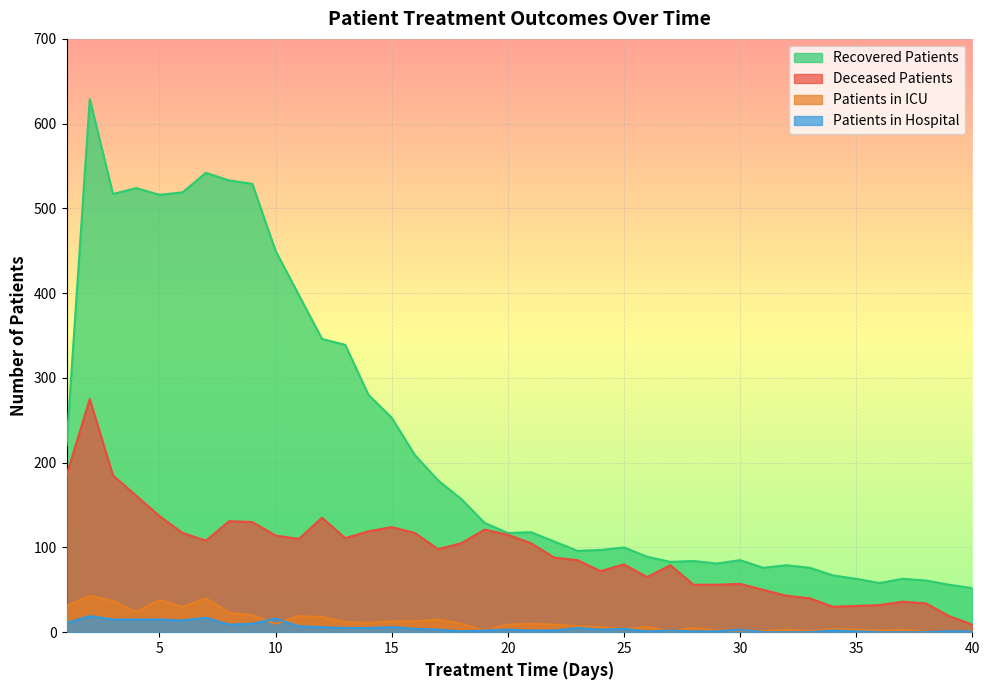

Reading right to left, extract all data points from this chart.

recovered_patients: 52	56	61	63	58	63	67	76	79	76	85	81	84	83	89	100	97	96	107	118	117	129	157	179	209	253	280	339	346	398	450	529	533	542	519	516	524	517	629	220
deceased_patients: 9	19	34	36	32	31	30	40	43	50	57	56	56	79	65	80	72	85	88	105	115	121	105	98	117	124	119	111	135	110	114	130	131	108	117	137	161	185	275	185
patients_in_icu: 2	0	0	3	2	3	4	1	3	1	2	2	5	1	6	4	6	7	9	10	9	2	10	15	13	13	11	12	18	19	10	20	23	40	30	38	24	37	43	31
patients_in_hospital: 1	1	0	0	0	1	2	0	0	0	3	1	1	2	1	4	3	5	2	2	3	2	1	3	4	6	5	5	6	7	16	10	9	17	14	15	15	15	19	11